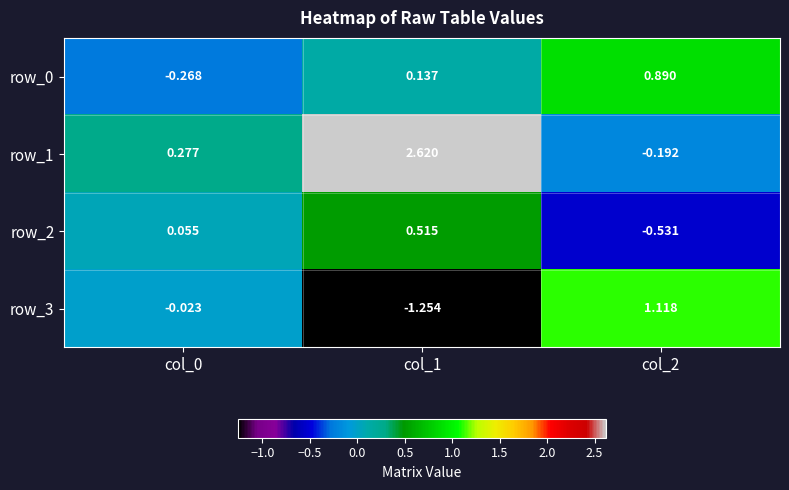

Which series has the largest range (max minus min)?

row_1